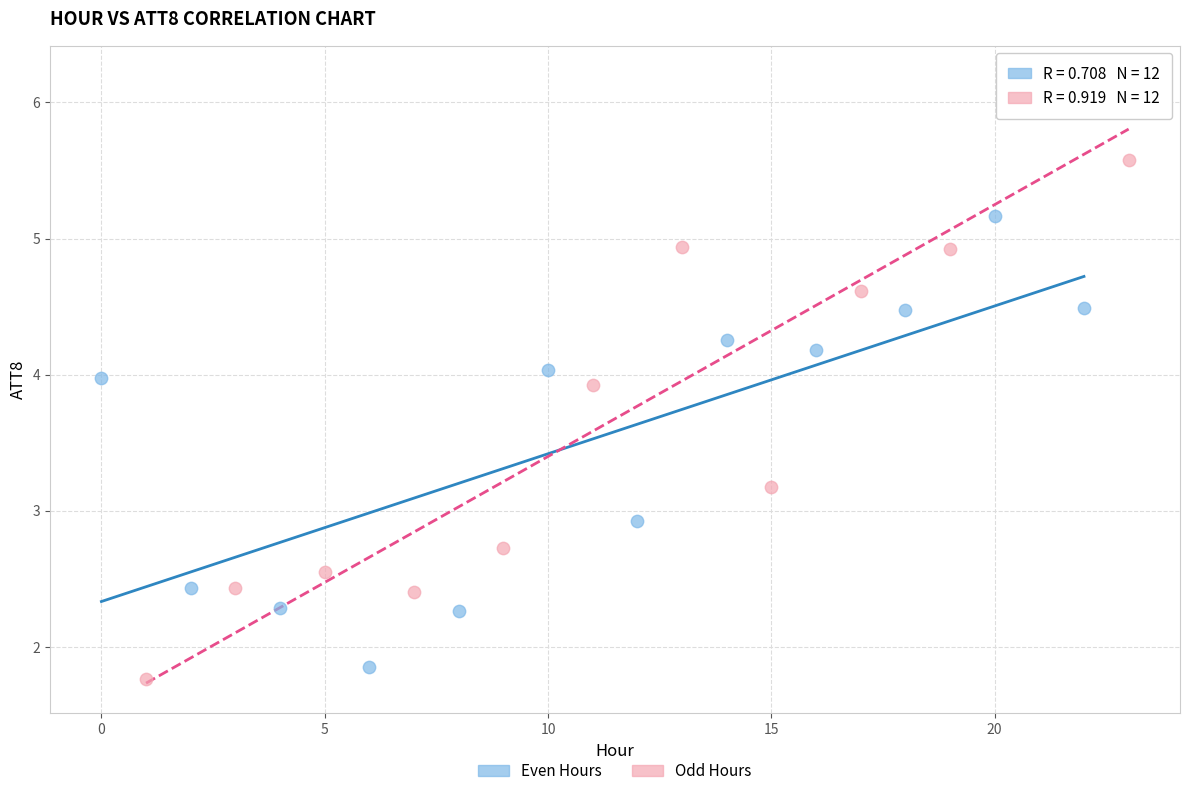

Which series has the widest spread of Y values?

Odd Hours